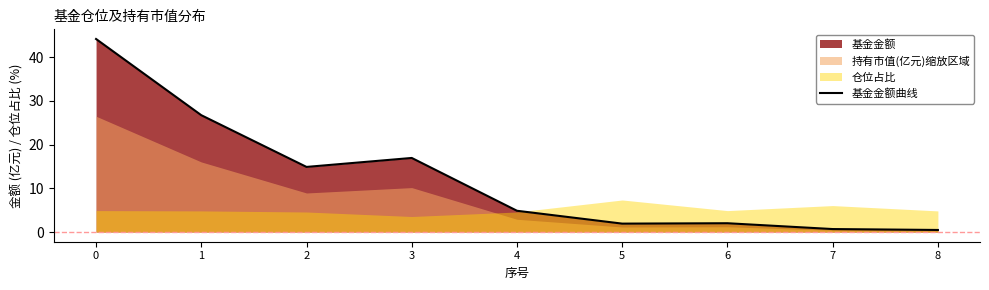

Reading right to left, what are all the values shown in this chart?

0.5	0.7	2.0	1.9	4.9	16.9	14.9	26.7	44.2